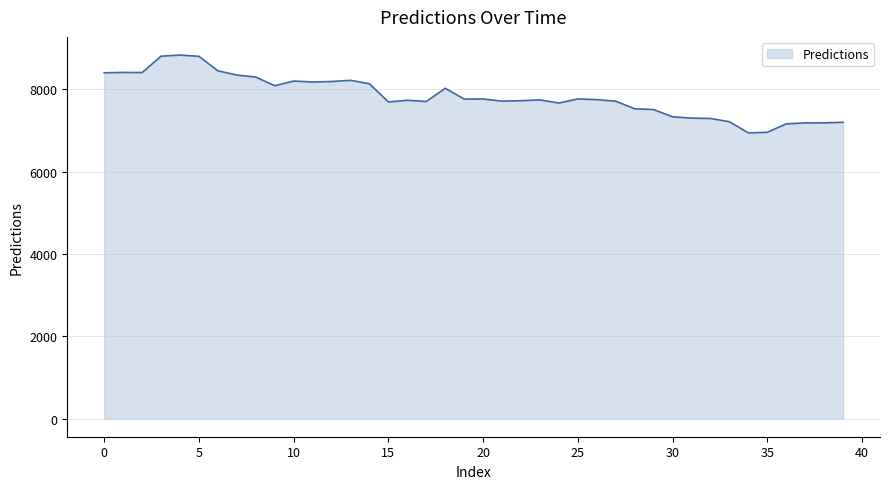

What is the greatest value displayed?

8834.3